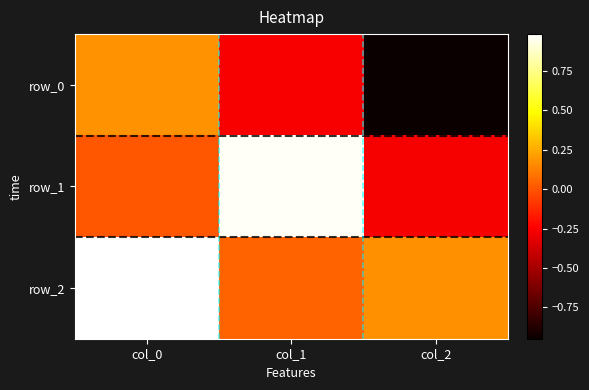

At how many categories does at least one series exceed 0?

3